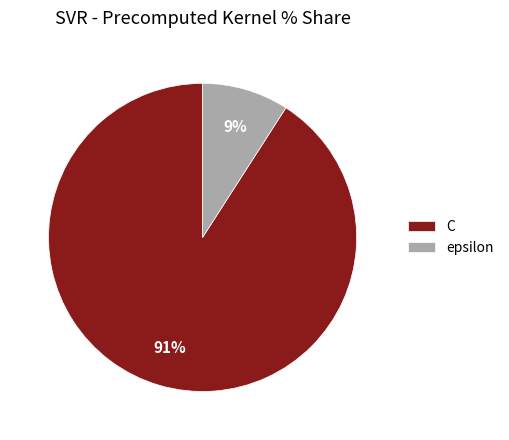

Which slice is the smallest?

epsilon